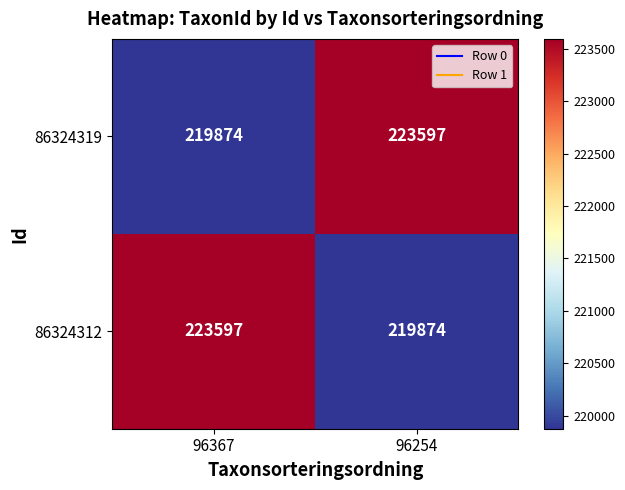

Reading left to right, extract all data points from this chart.

86324319: 219874	223597
86324312: 223597	219874